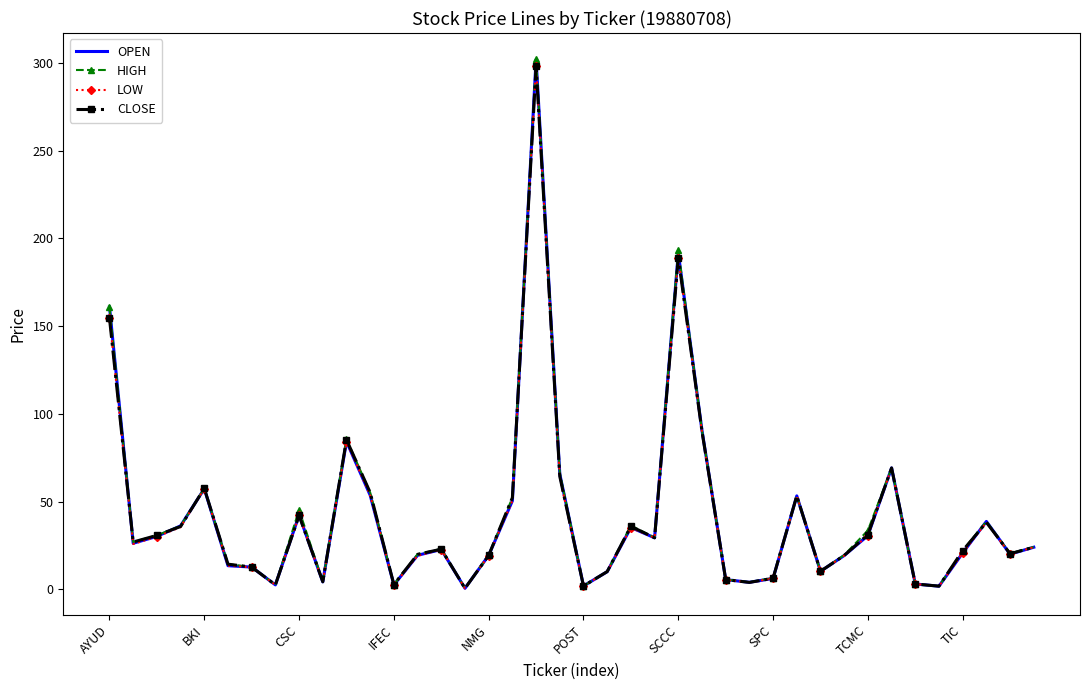

Which series has the widest spread of values?

OPEN